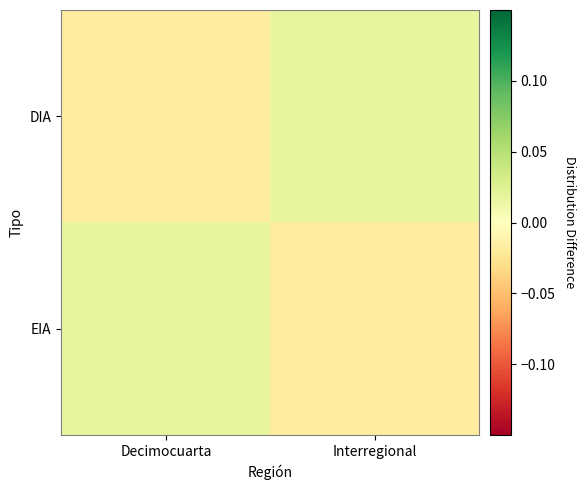

Which series has the largest total across all categories?

DIA